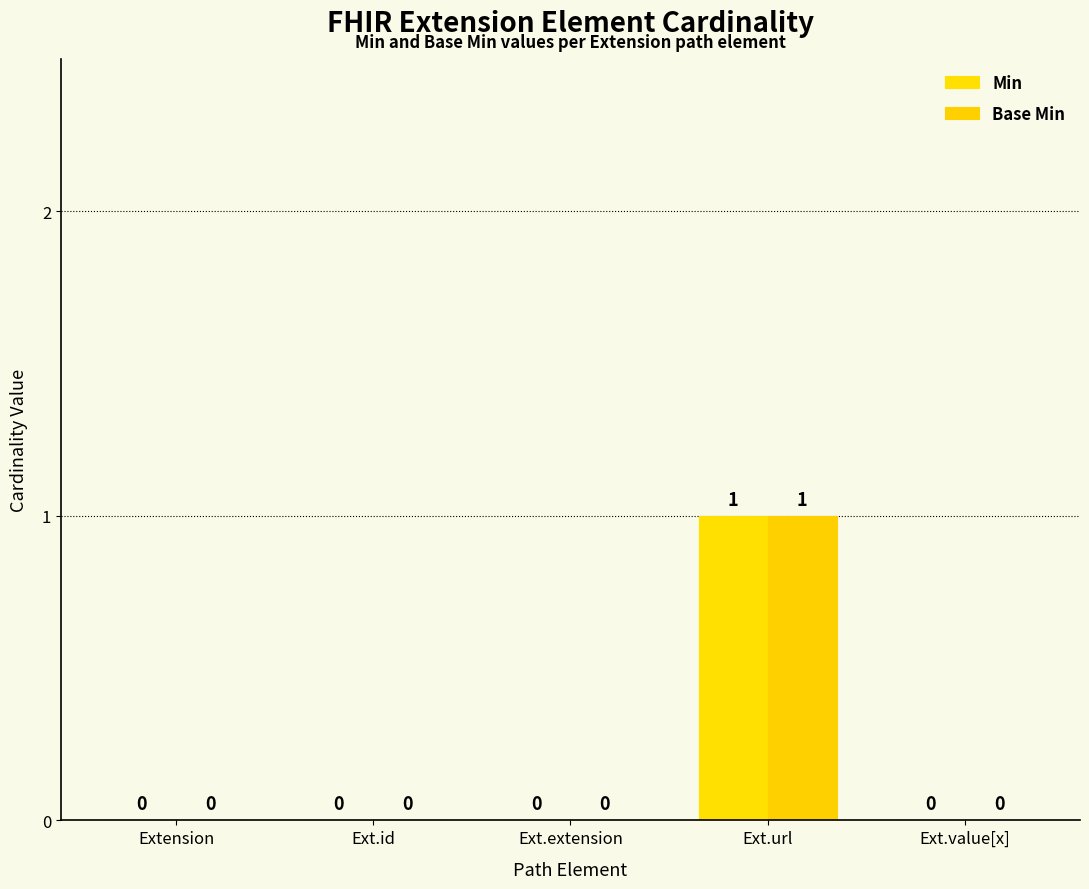

Reading left to right, list all the values displayed in this chart.

Min: 0	0	0	1	0
Base Min: 0	0	0	1	0